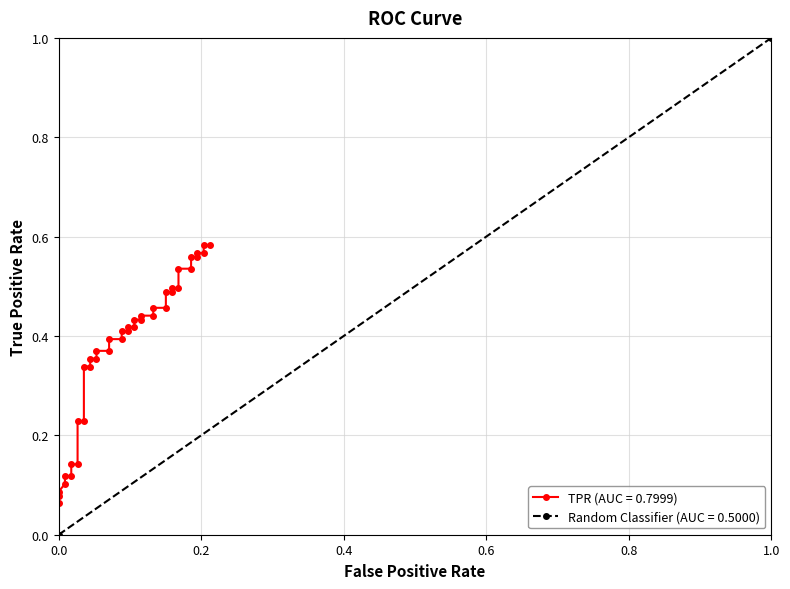

Reading right to left, transcribe all the data shown in this chart.

0.6	0.6	0.6	0.6	0.6	0.6	0.5	0.5	0.5	0.5	0.5	0.5	0.5	0.5	0.4	0.4	0.4	0.4	0.4	0.4	0.4	0.4	0.4	0.4	0.4	0.4	0.4	0.4	0.3	0.3	0.2	0.2	0.1	0.1	0.1	0.1	0.1	0.1	0.1	0.1